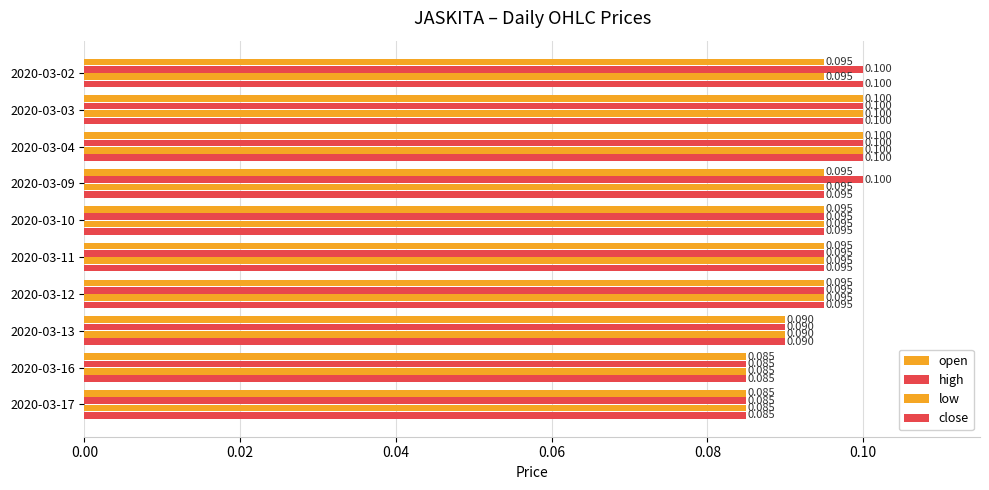

Count the number of categories in the chart.

10